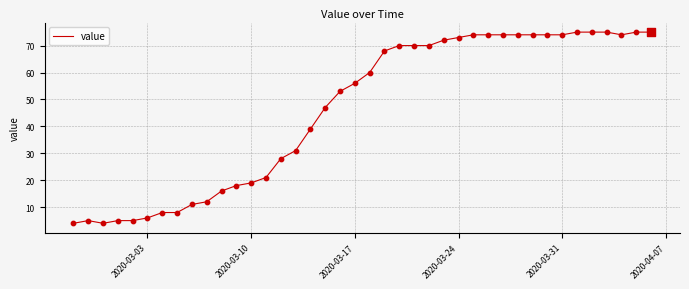

What is the smallest value displayed?

4